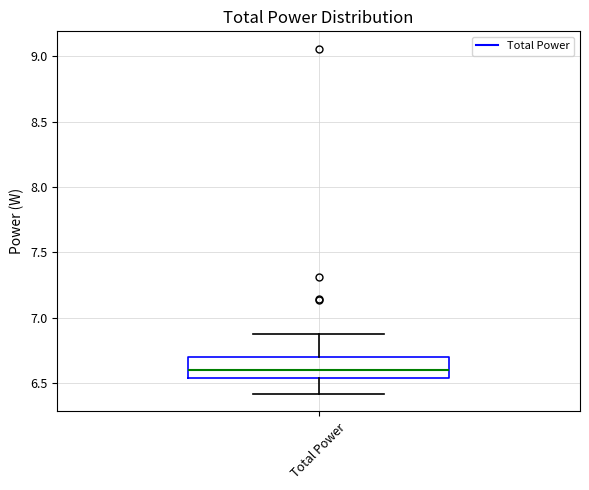

Read this box plot against the y-axis: the position of the median line, the range covered by the box, and the ends of both whiskers. The values are not printed on the chart, so give them approximately, as read against the axis.

median 6.60, box 6.55 to 6.70, whiskers 6.40 to 6.90